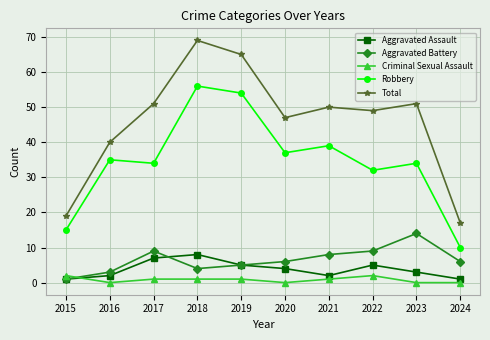

What is the difference between the highest and lowest values at 2020?

47